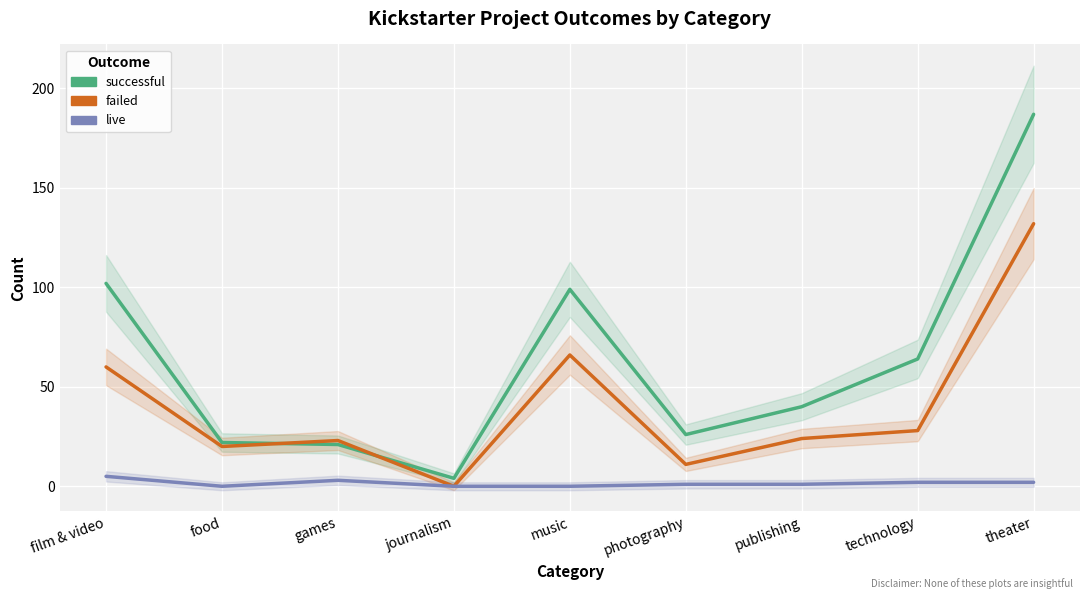

Which series changed the most between games and technology?

successful